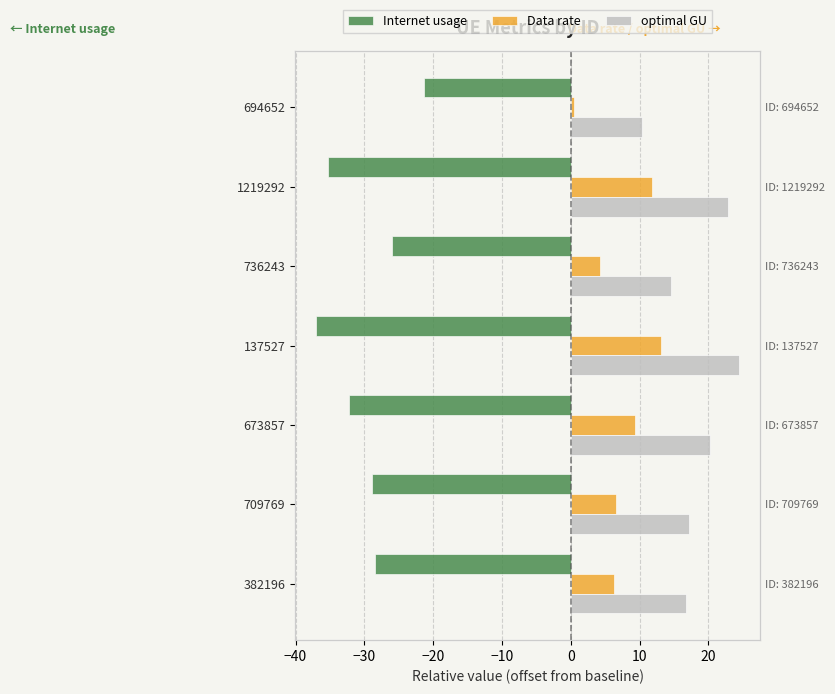

What is the minimum value shown in the chart?

-37.0